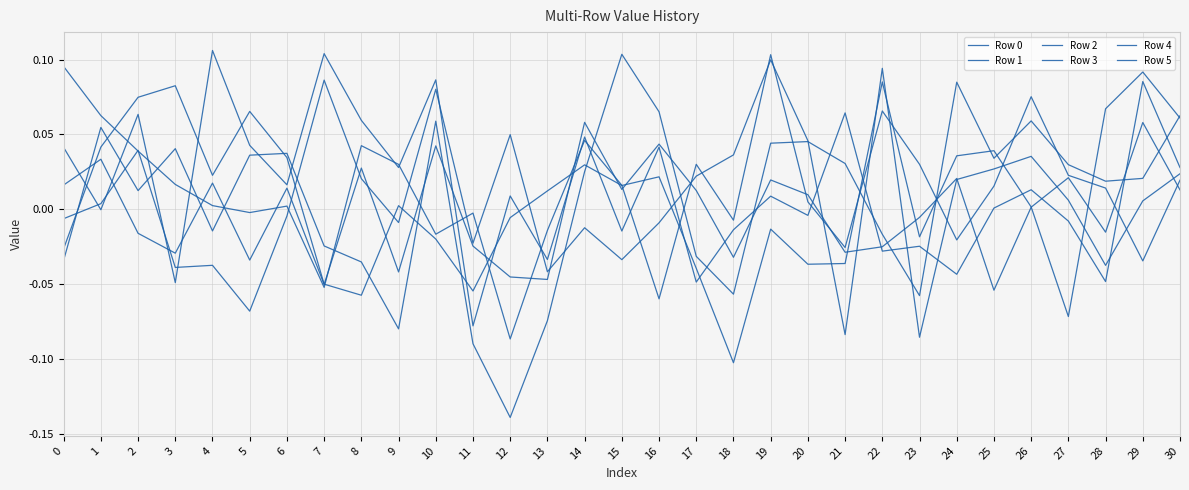

How many series are shown in this chart?

6